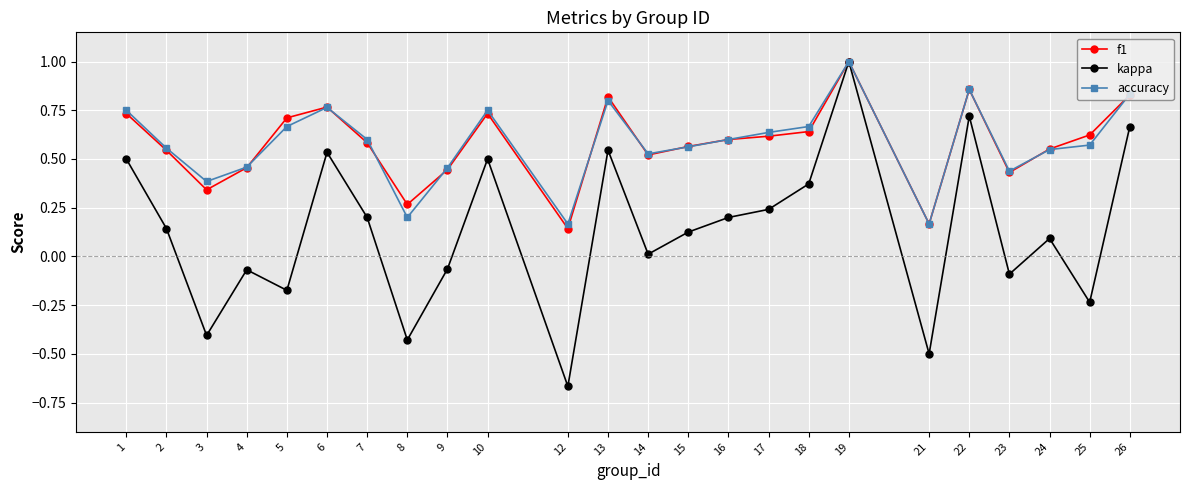

True or false: kappa has a value of 0.2 at 17.

True